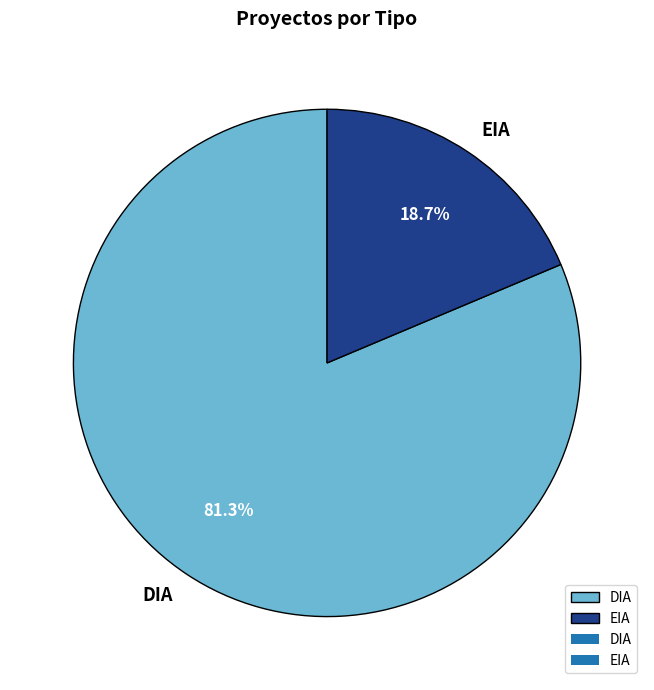

Which category accounts for the majority?

DIA